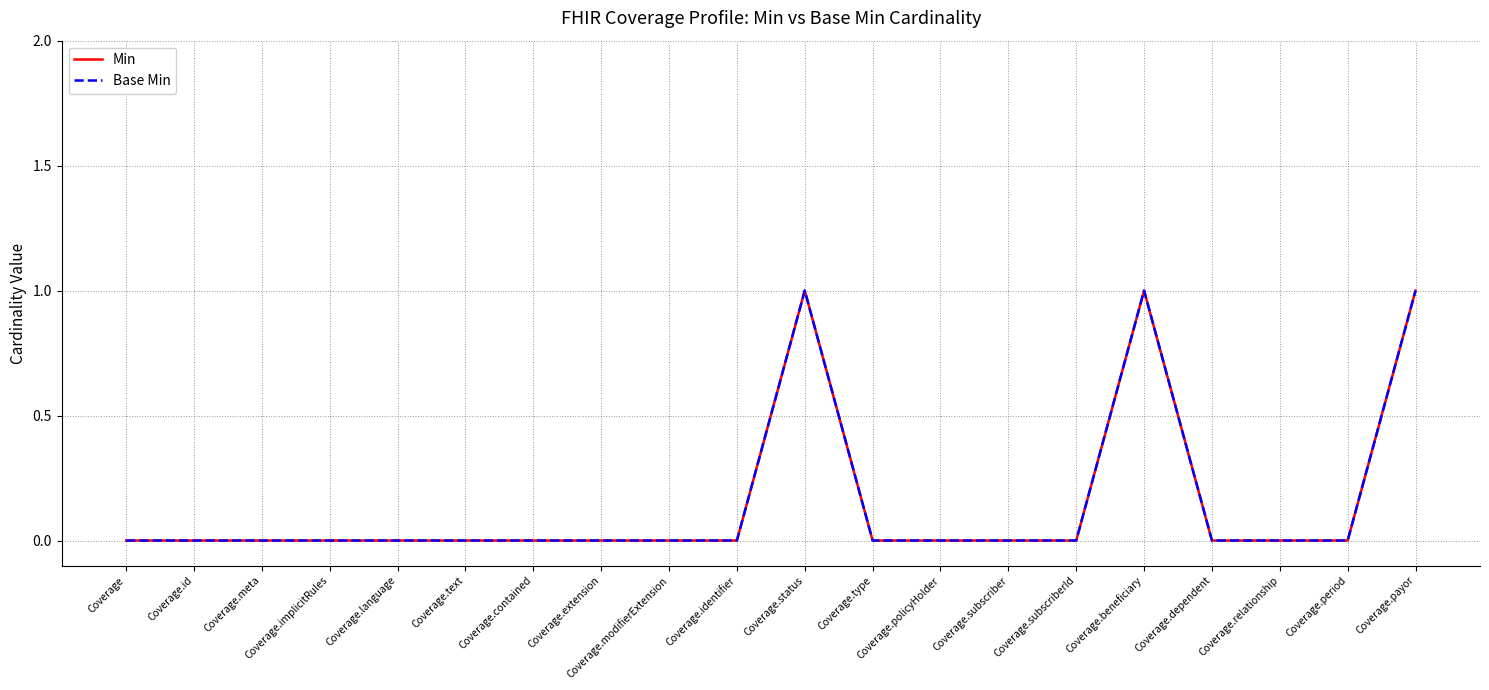

What is the maximum value shown in the chart?

1